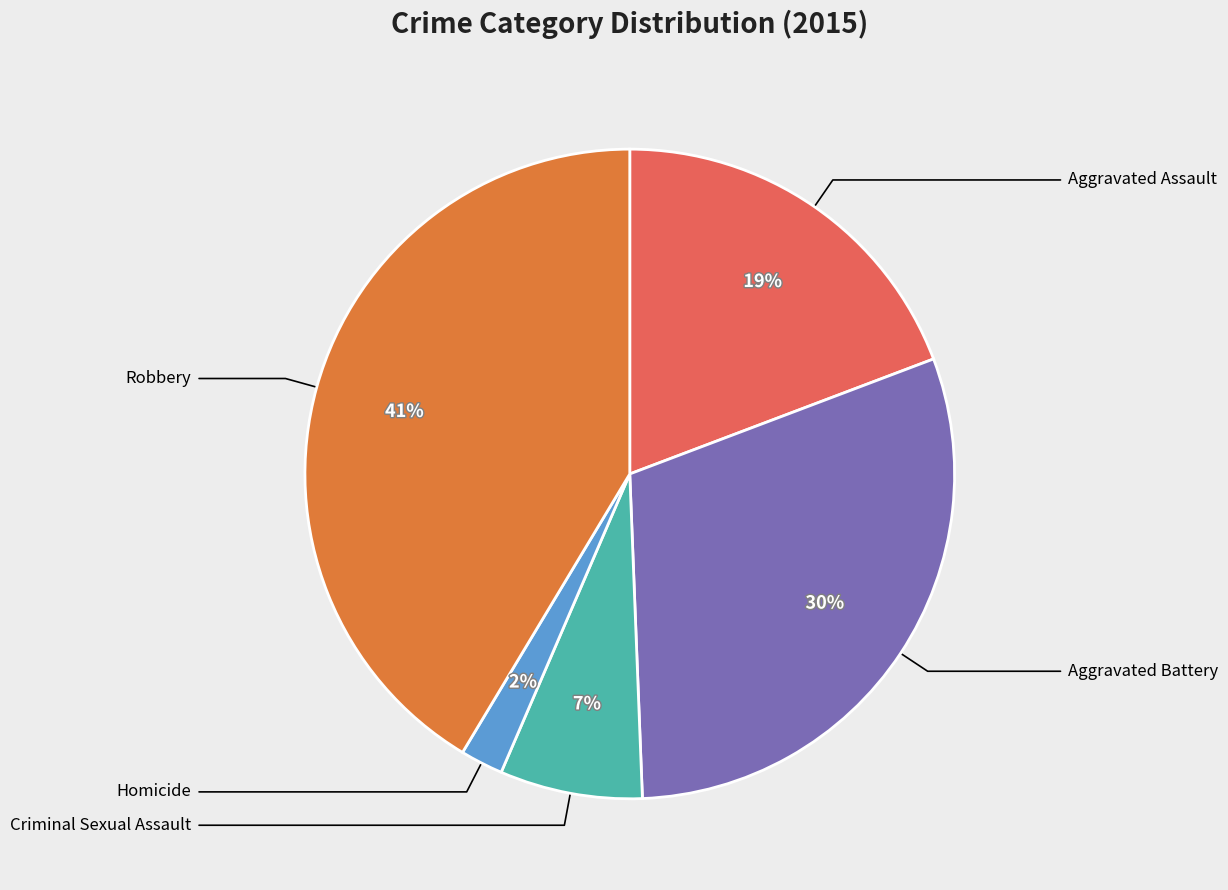

To the nearest percent, what is the difference between the largest and smallest slice percentages?

39%